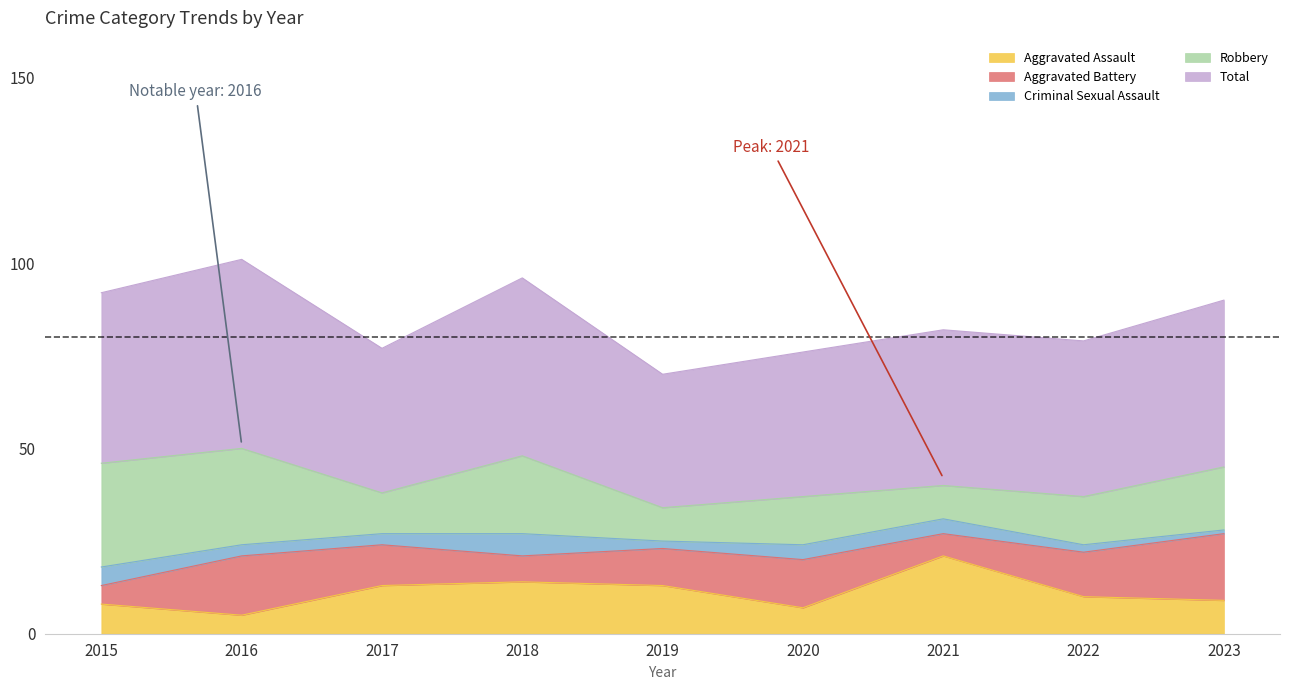

Which label corresponds to the largest value in the chart?

2016